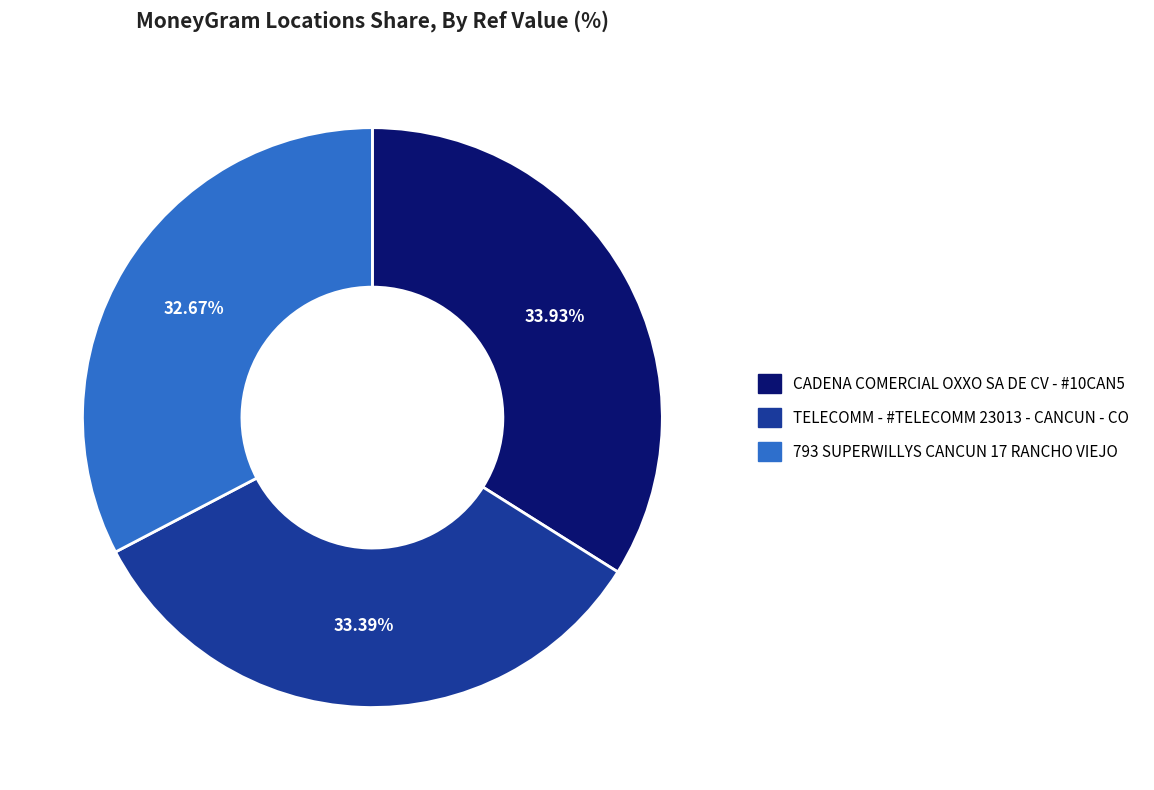

True or false: CADENA COMERCIAL OXXO SA DE CV - #10CAN5 accounts for 27% of the total.

False